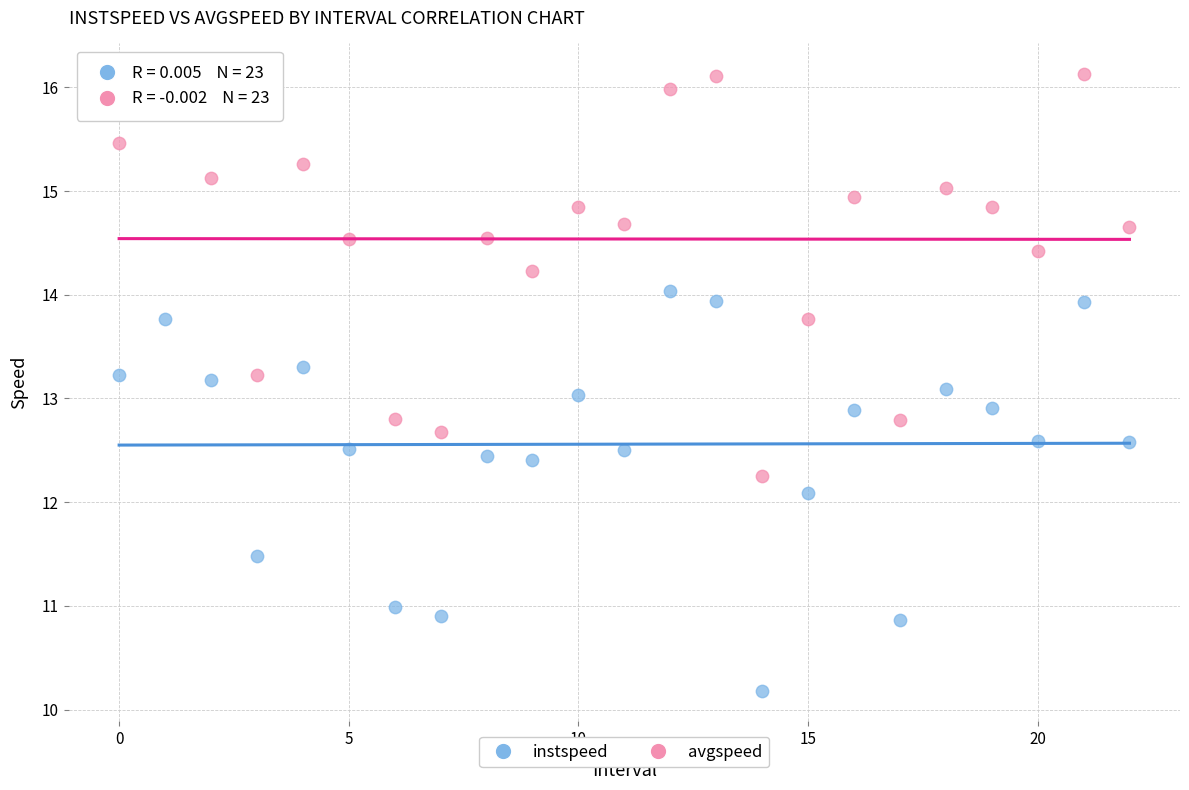

Across all data points, what is the range of Y values (max minus min)?

5.9